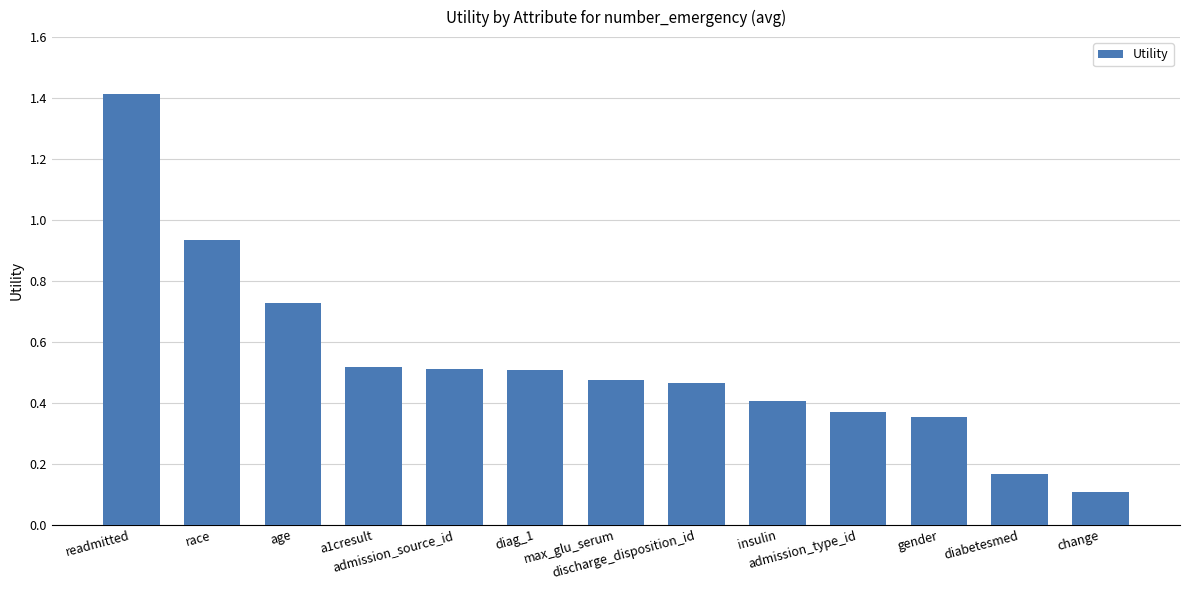

Does the chart contain stacked bars?

No